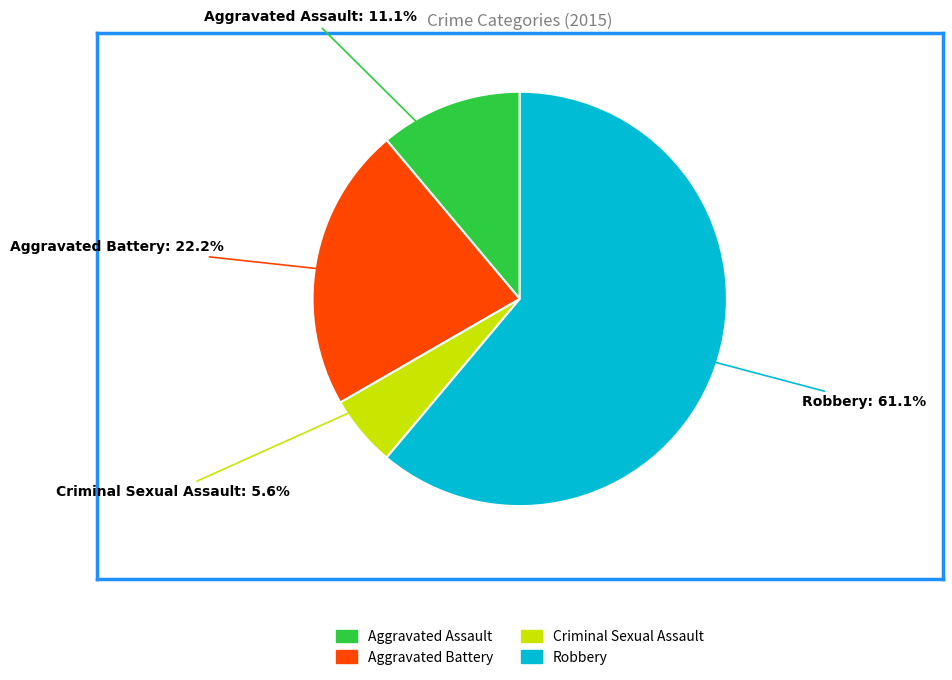

How many segments does this pie chart have?

4